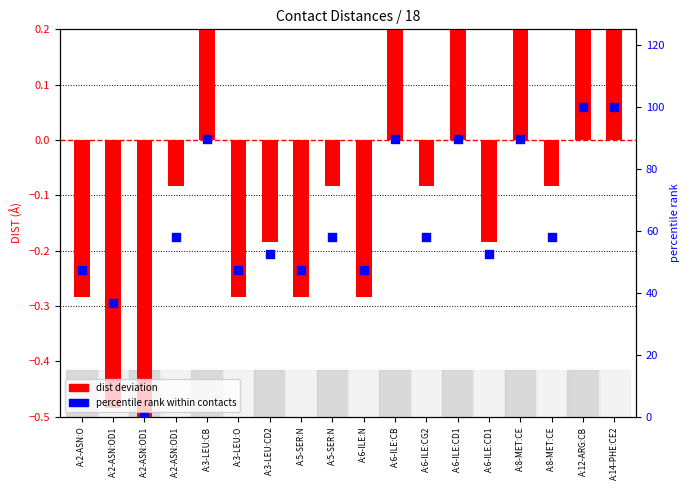

Which series has the largest total across all categories?

percentile rank within contacts